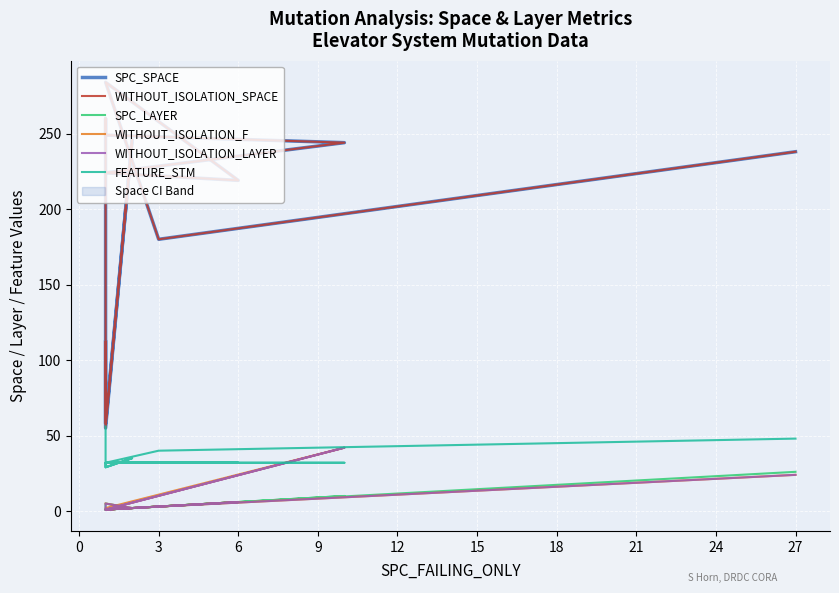

How many interior local peaks does the SPC_LAYER series have?

3